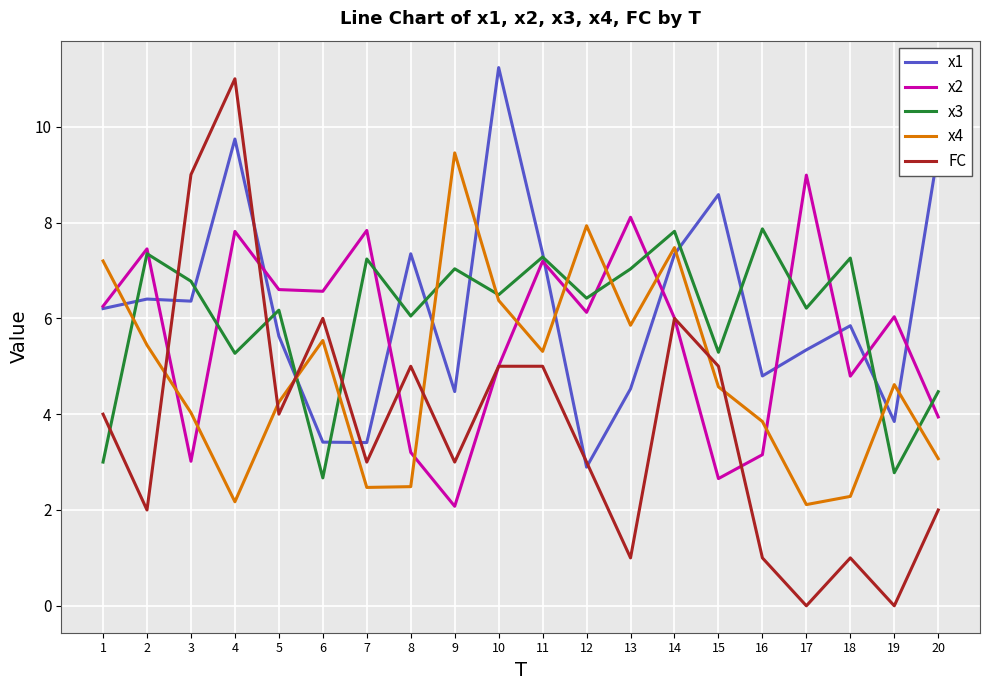

The value of x1 at 7 is 3.4. True or false?

True